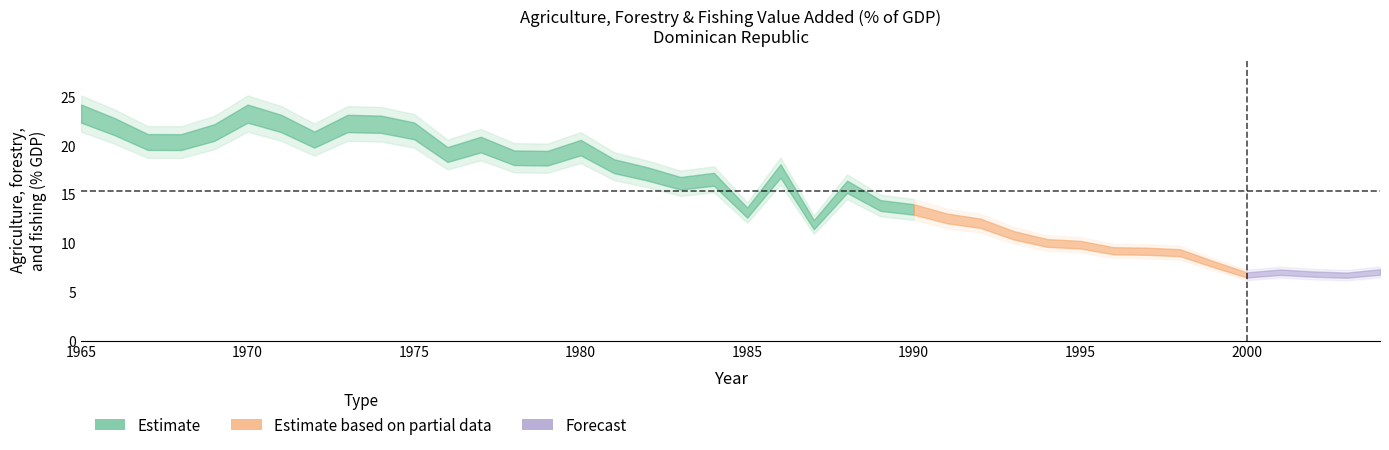

Does the chart display data point markers on the line(s)?

No